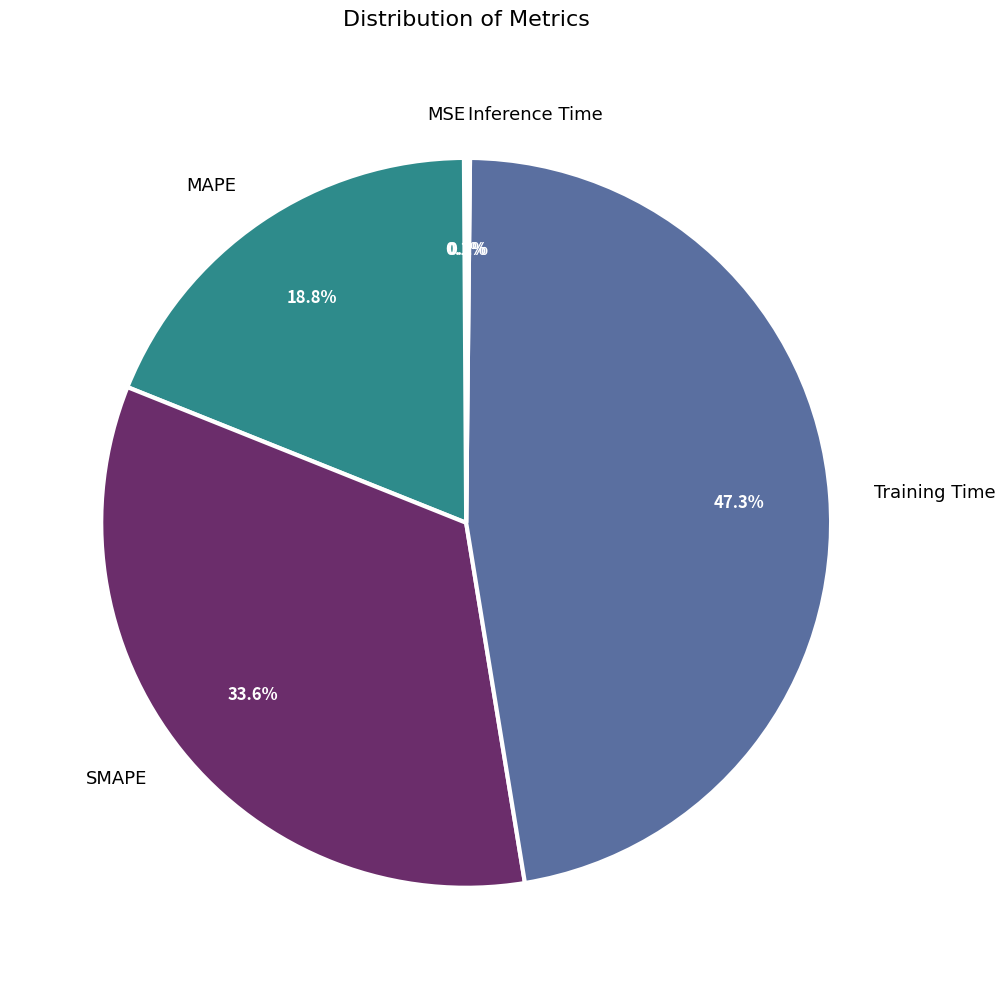

How much of the chart is everything except MAPE?

81.2%